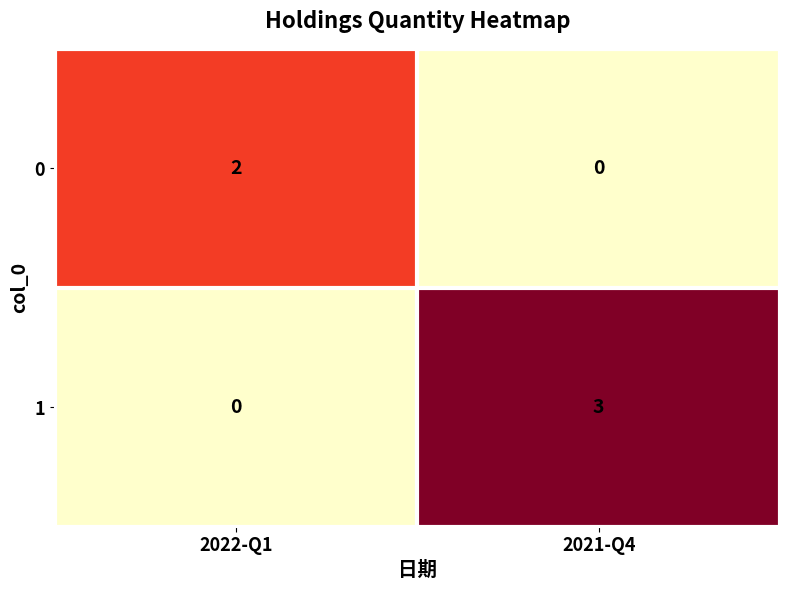

Which series changed the most between 2022-Q1 and 2021-Q4?

1